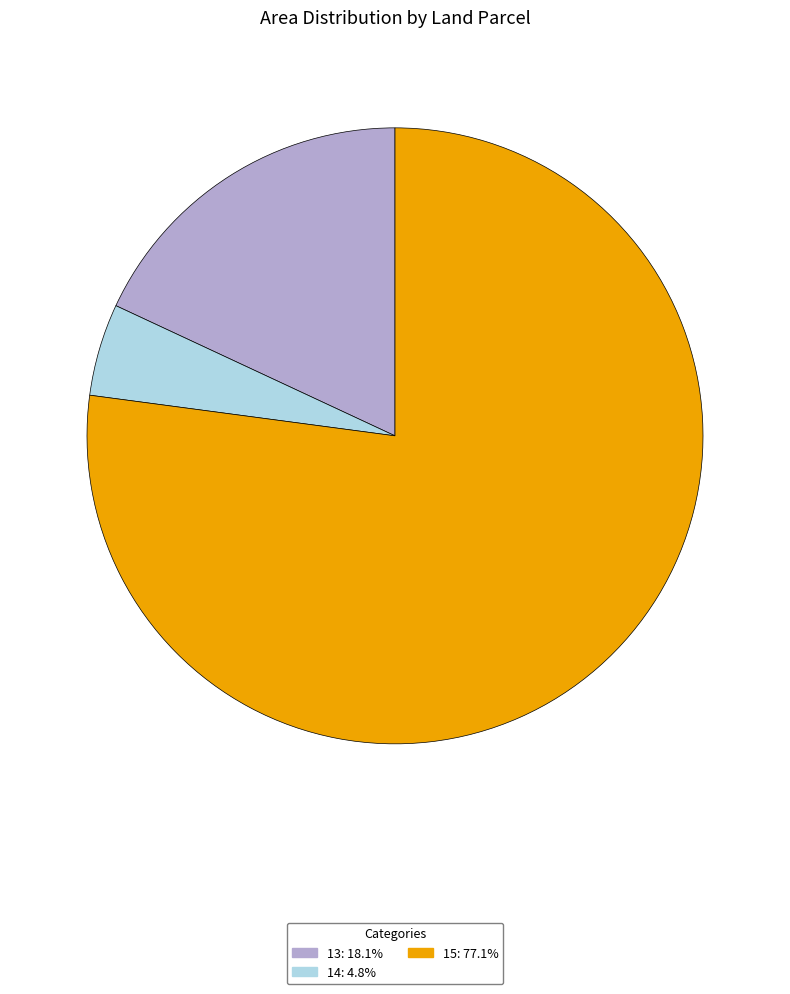

Which category has the biggest portion of the pie?

15